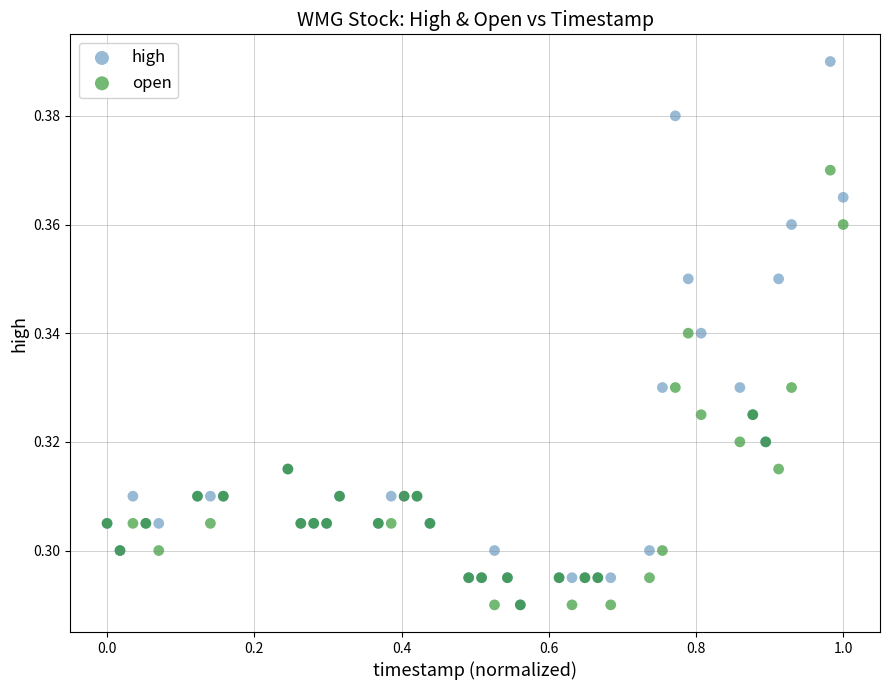

Which series has the widest spread of Y values?

high